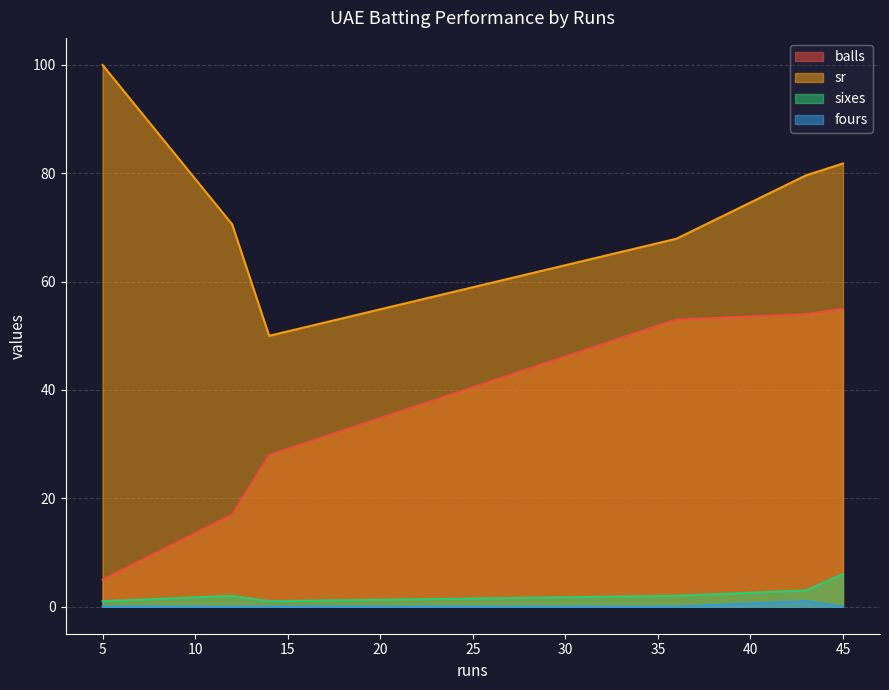

Count the sixes values in the range 1 to 3.

5